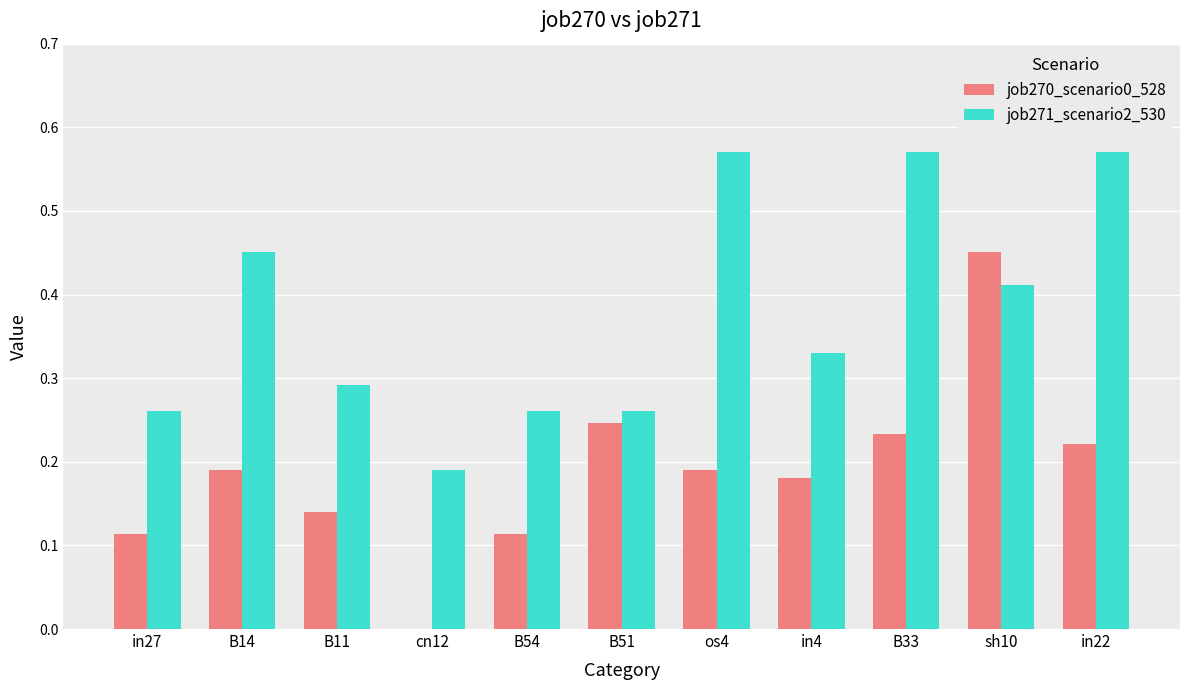

How many categories are shown in the chart?

11